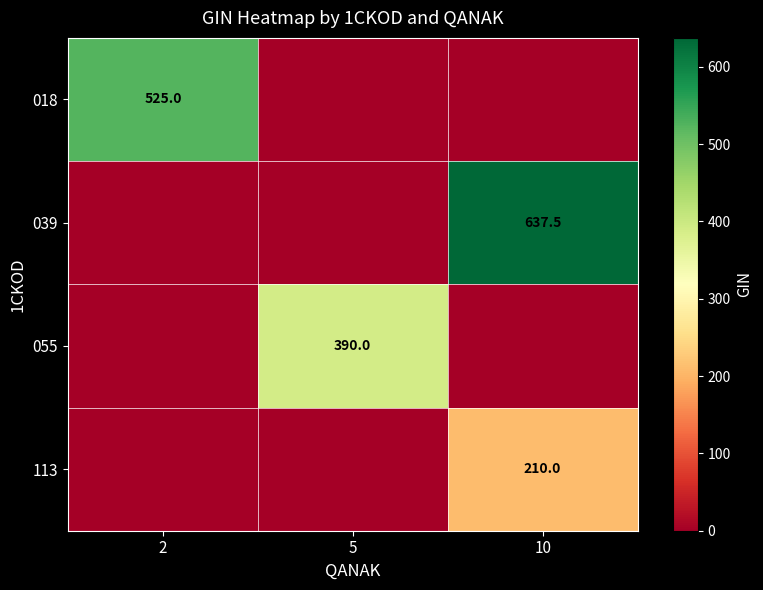

Is it true that 018 equals 525.0 at 2?

True